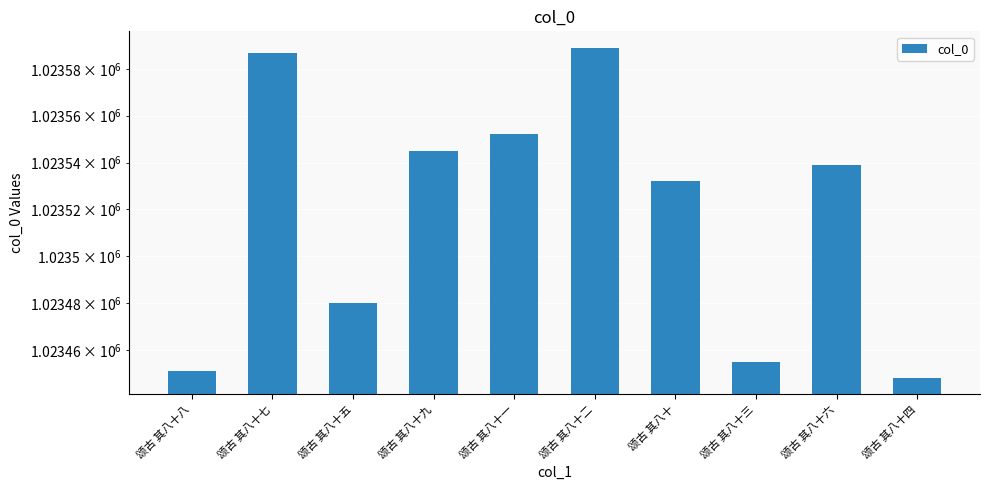

Where is the data nearest to the value 1023518?

颂古 其八十